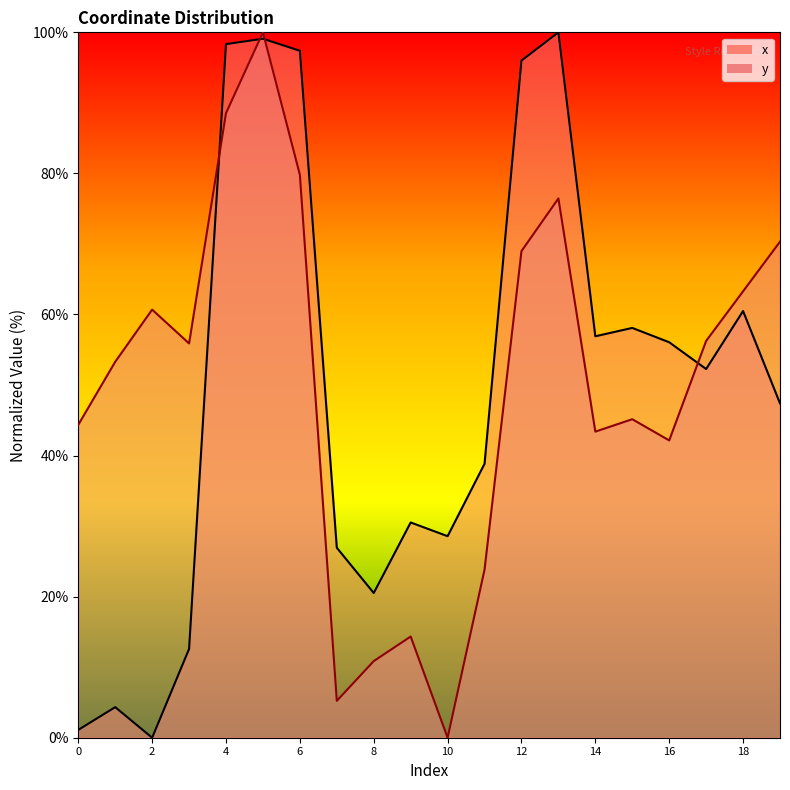

Which series has the widest spread of values?

x